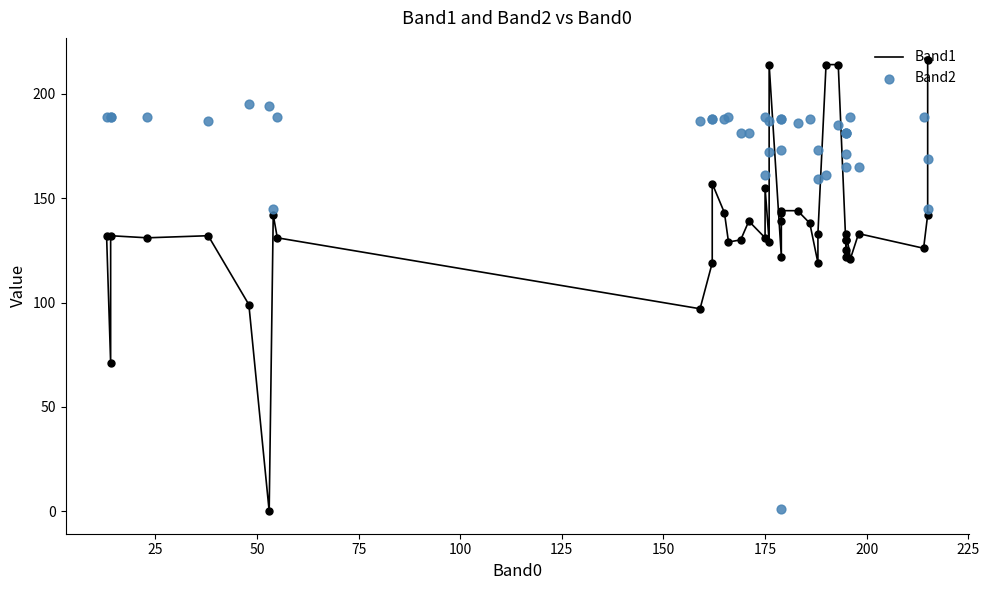

Which series reaches the minimum Y coordinate?

Band1